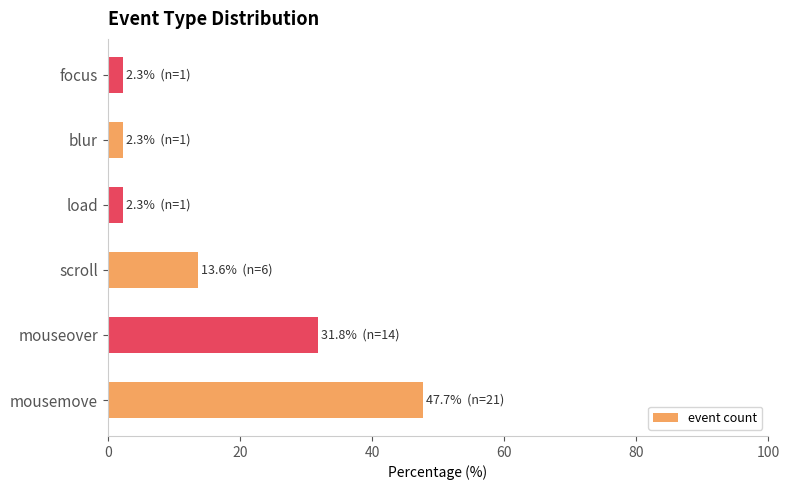

How many bars are there in total?

6